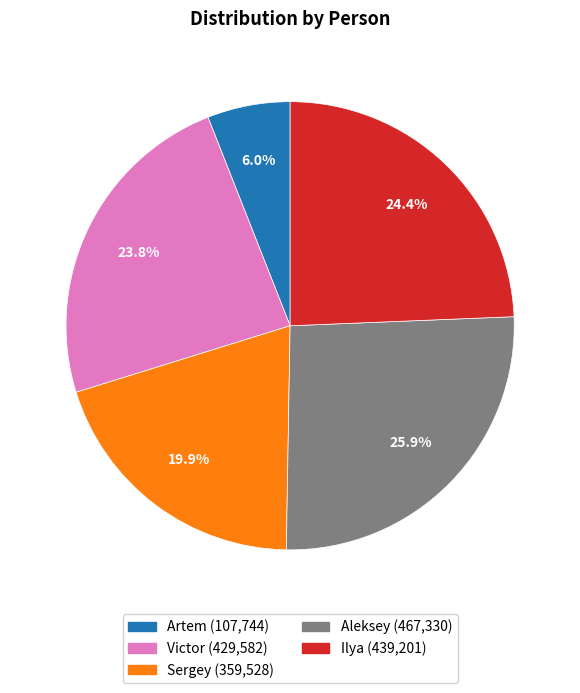

Count the number of slices in the pie.

5